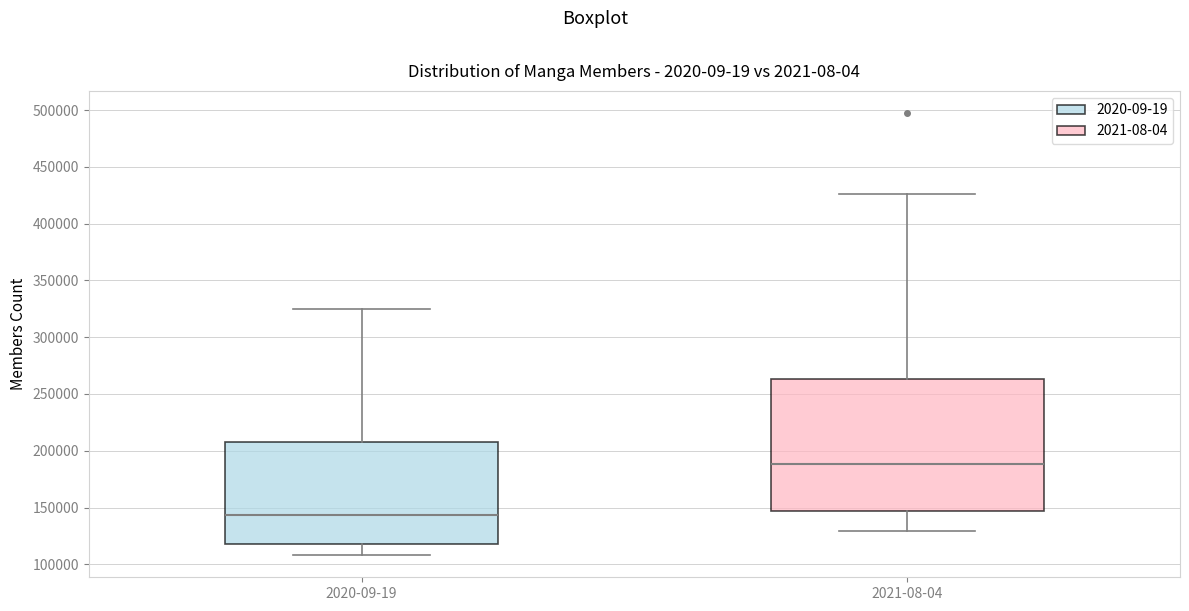

Reading left to right, transcribe this box plot: for each box, give where its median line is, the range the box spans, and where its two whiskers end, as read against the y-axis. The values are not printed on the chart, so give them approximately, as read against the axis.

2020-09-19: median 145000, box 120000 to 210000, whiskers 110000 to 325000
2021-08-04: median 190000, box 145000 to 265000, whiskers 130000 to 425000